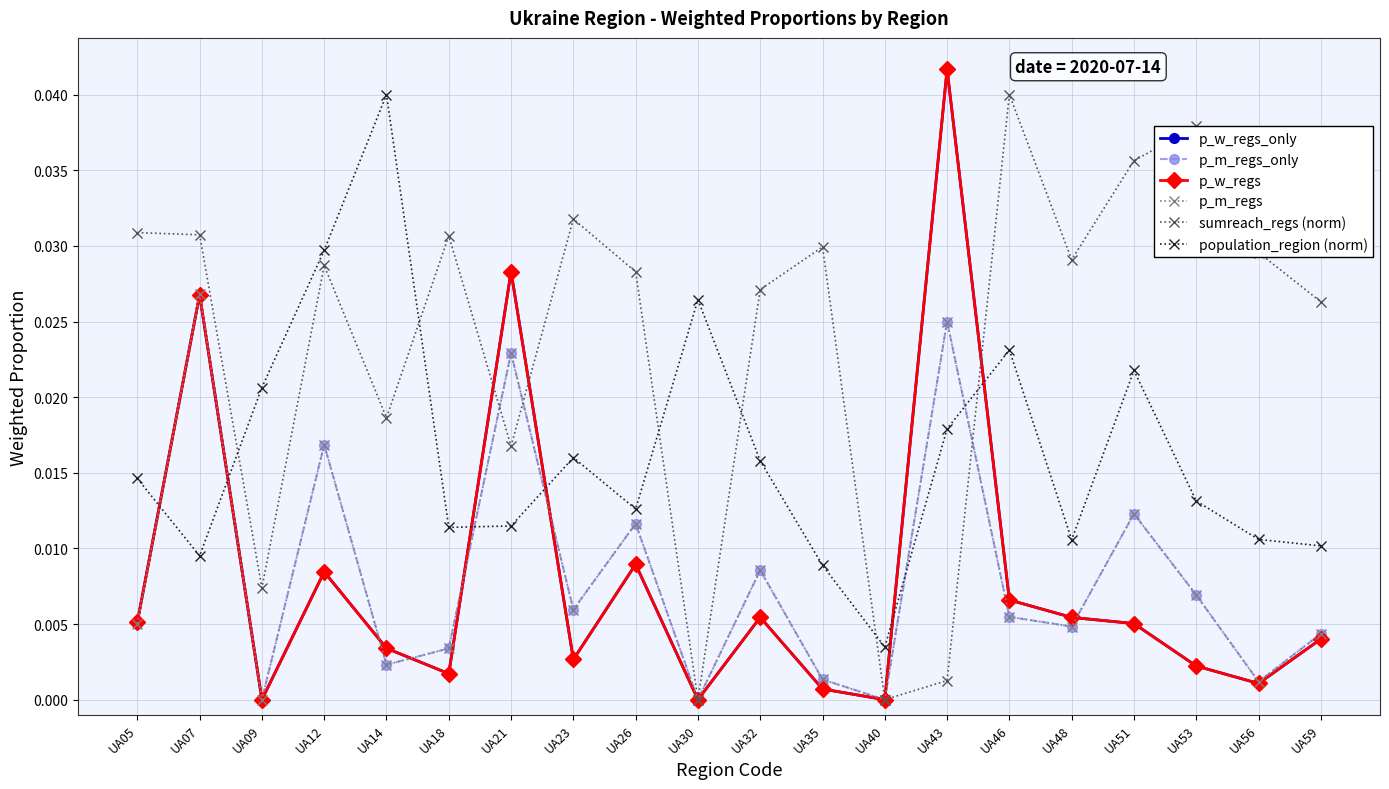

Between UA18 and UA40, which series saw the biggest shift?

sumreach_regs (norm)